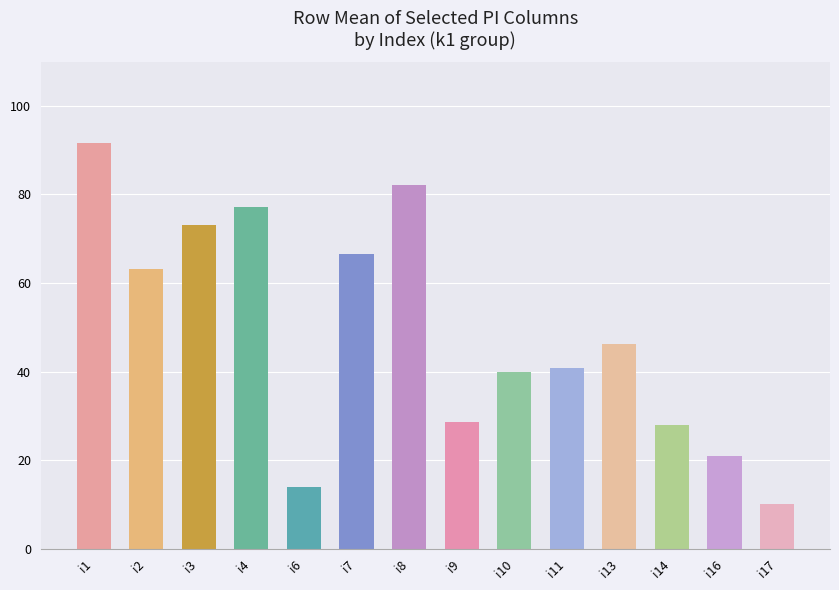

What is the value of the 14th bar from the left?

10.2